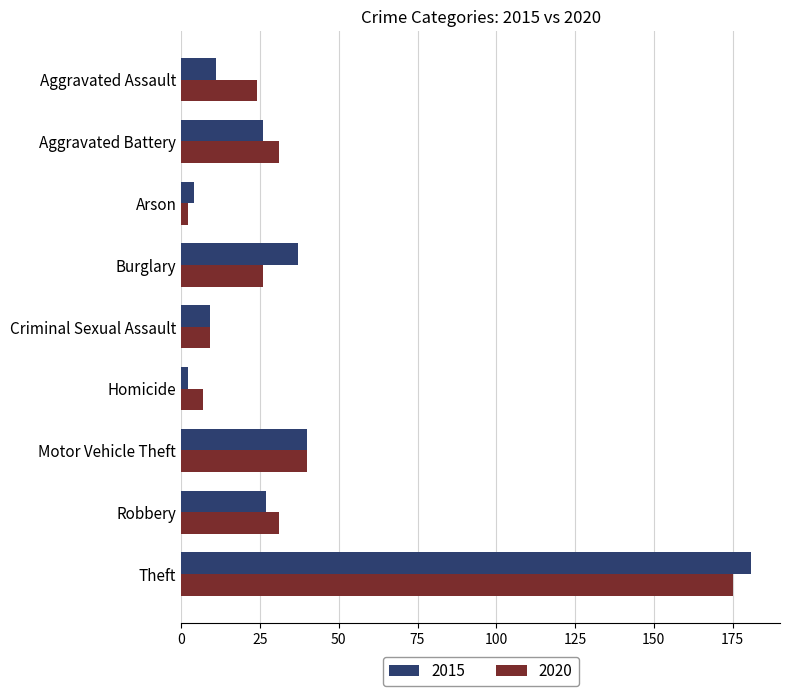

Which series has the widest spread of values?

2015